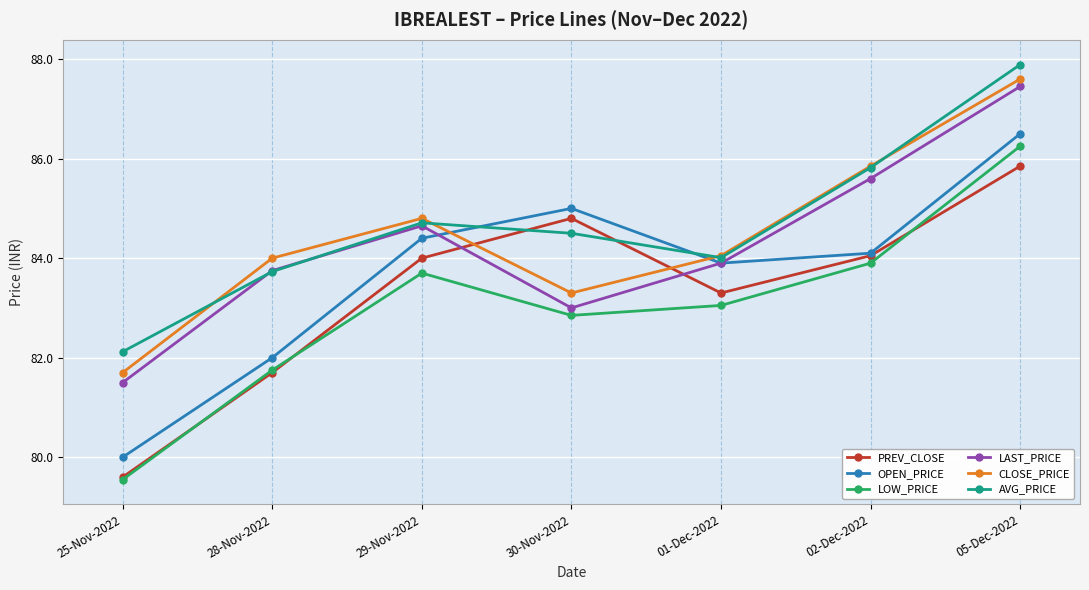

Where is the first local maximum for OPEN_PRICE?

30-Nov-2022